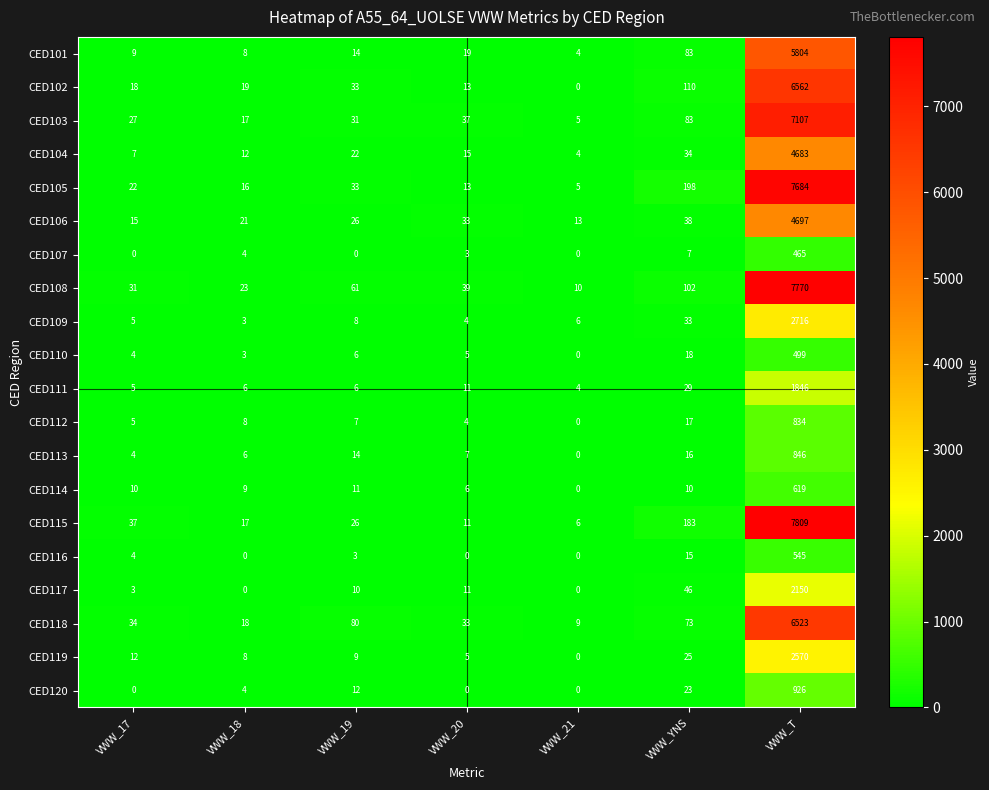

The value of CED111 at VWW_17 is 7. True or false?

False